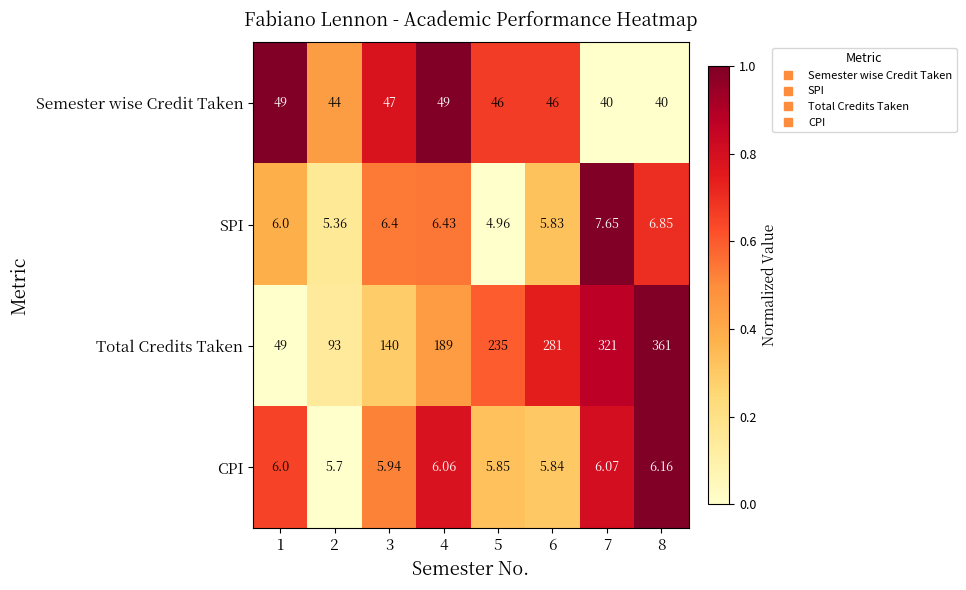

At 7, list the series in order from smallest to largest.

CPI, SPI, Semester wise Credit Taken, Total Credits Taken